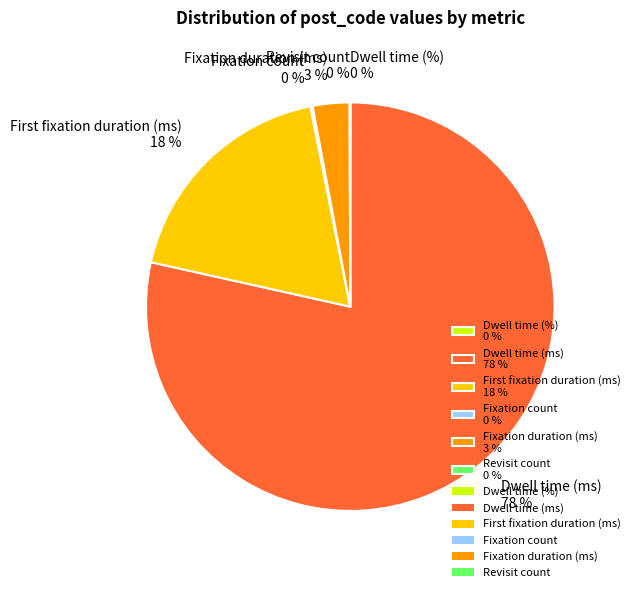

Does Dwell time (ms) account for over 50% of the chart?

Yes